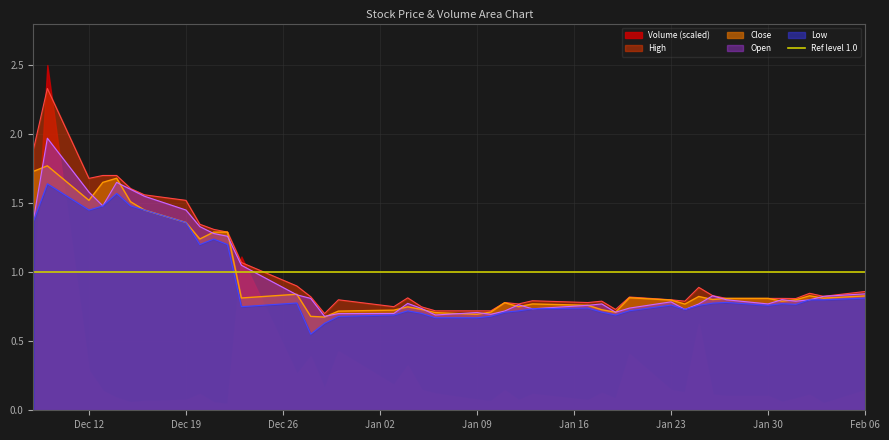

Is it true that High equals 2.1 at Dec 19?

False